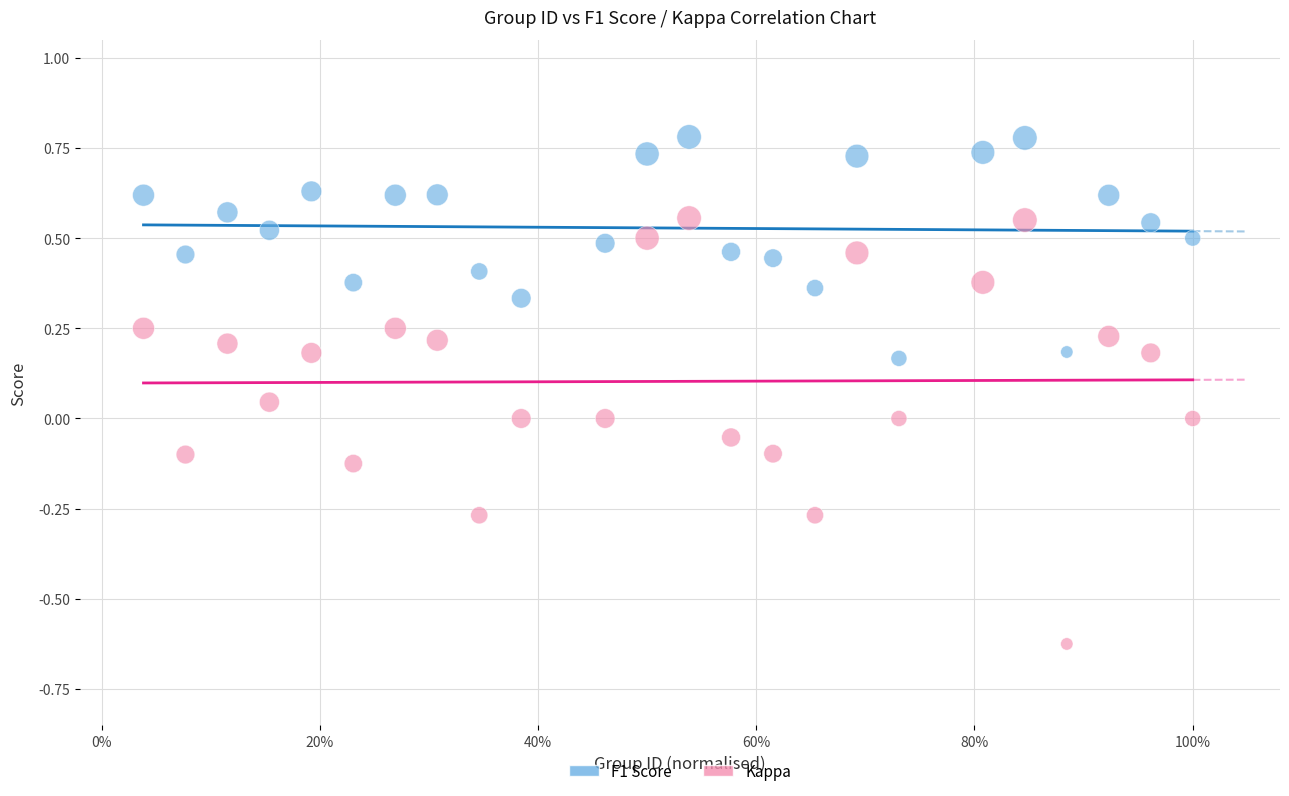

Across all data points, what is the range of Y values (max minus min)?

1.4